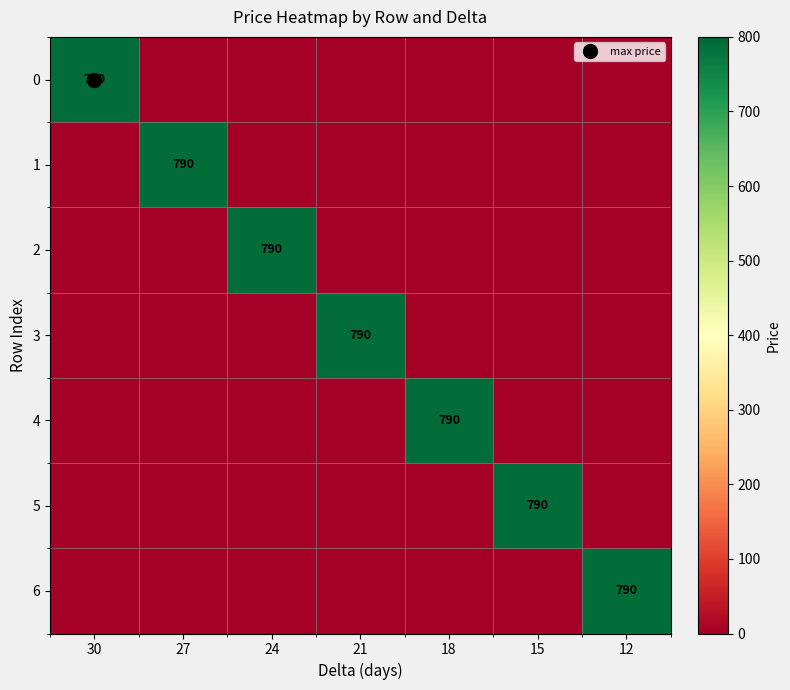

The 0 series shows 492 at 12. True or false?

False